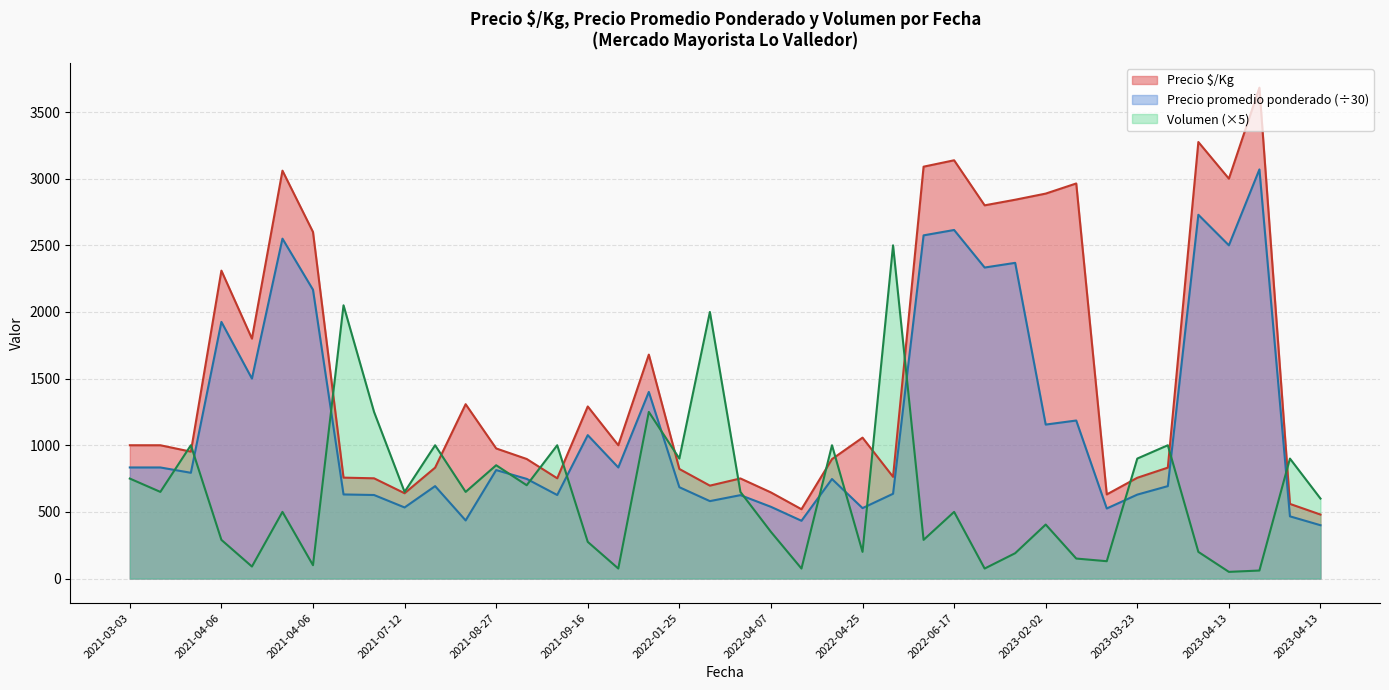

How many values in the Volumen series are below 650?

20